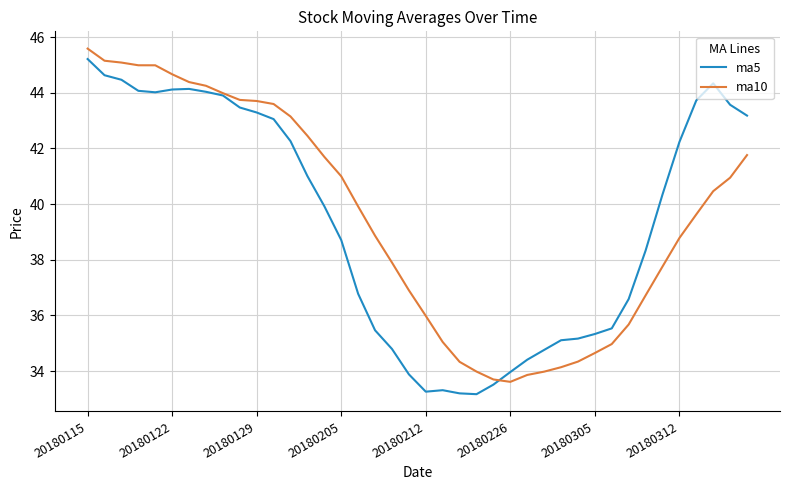

What is the greatest value displayed?

45.6